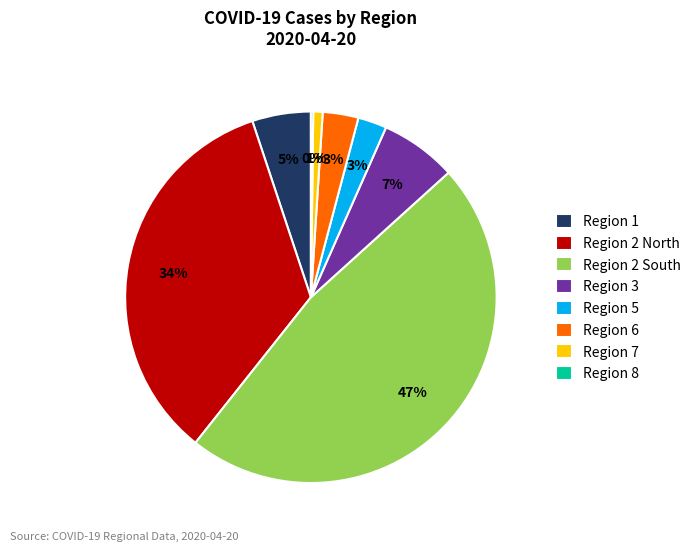

Combined, do Region 5 and Region 7 account for over 50%?

No